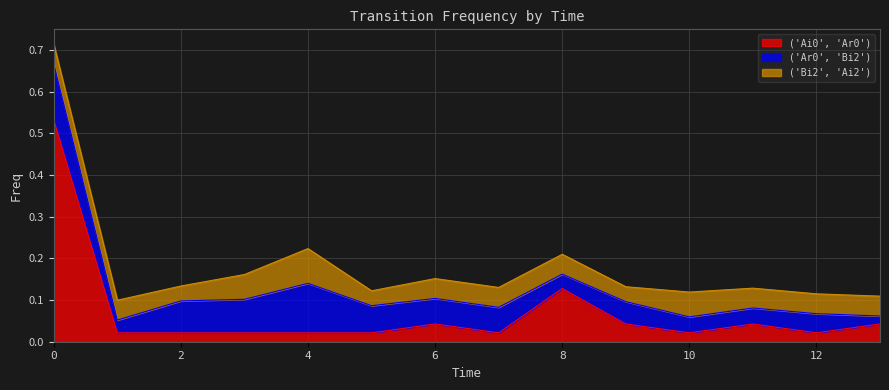

The ('Bi2', 'Ai2') series shows 0.1 at 7. True or false?

False